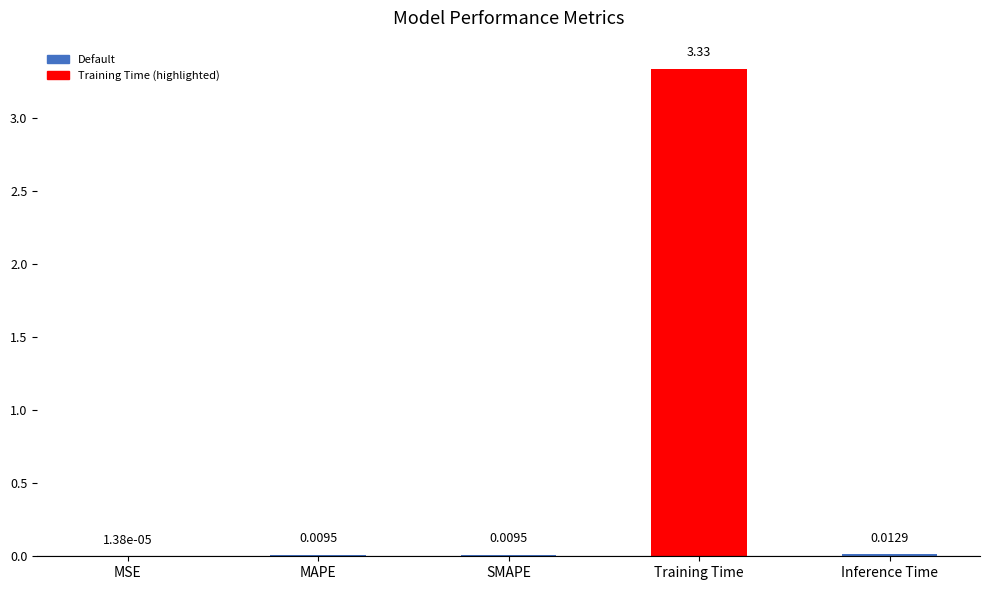

At which label is the value closest to 1?

Inference Time